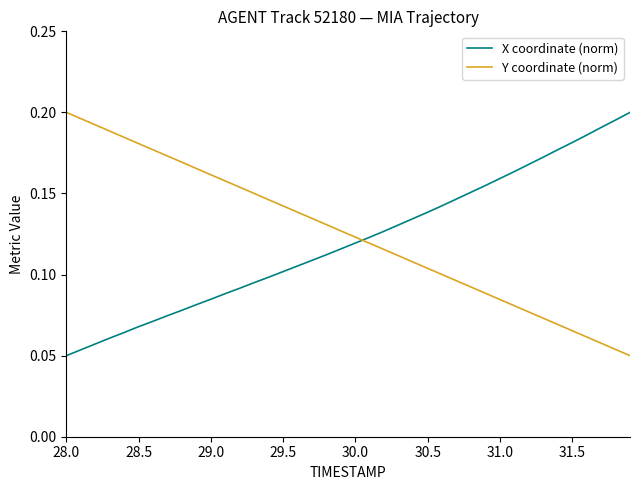

Which series has the largest total across all categories?

Y coordinate (norm)